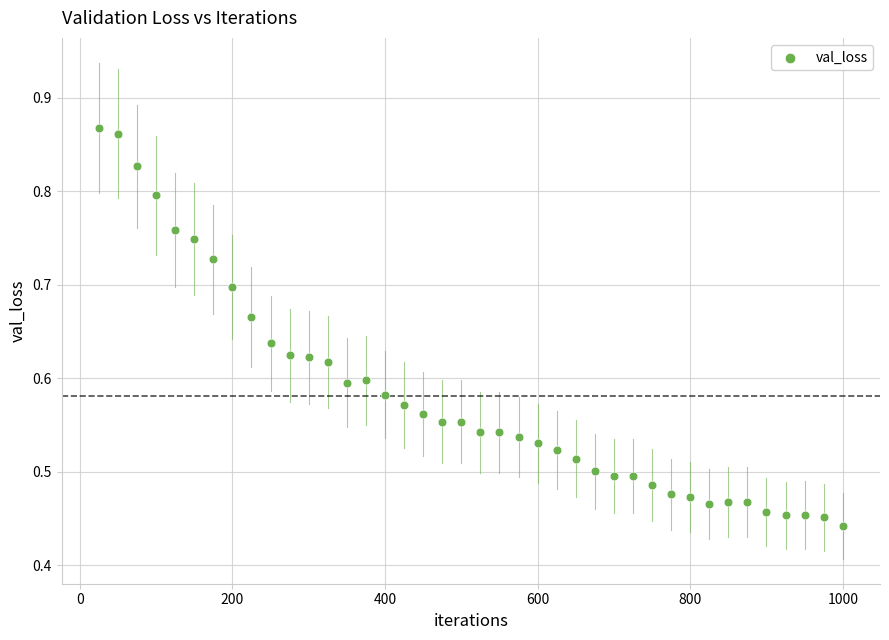

What is the range of X values (max minus min)?

975.0